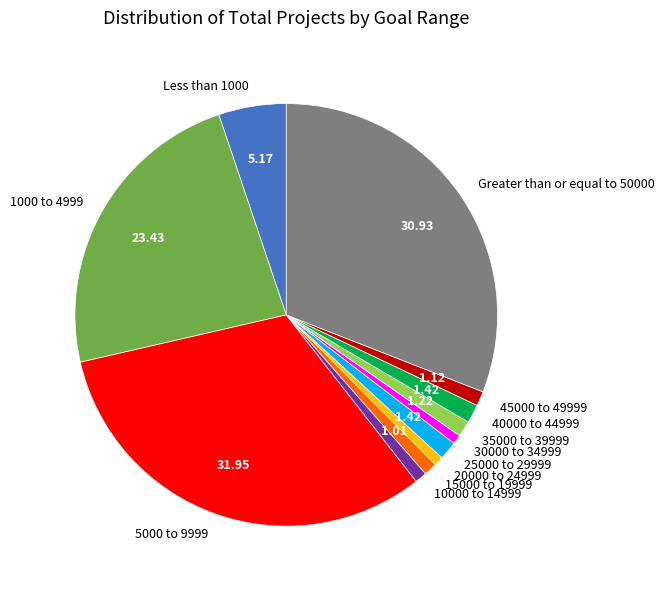

Which has a higher value, 35000 to 39999 or 5000 to 9999?

5000 to 9999